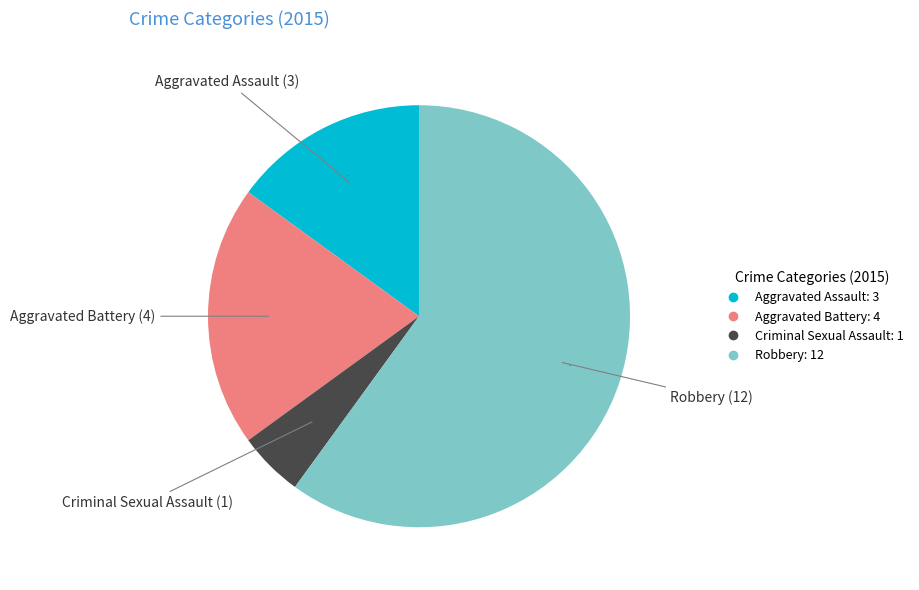

The Aggravated Assault slice represents 4% of the pie. True or false?

False